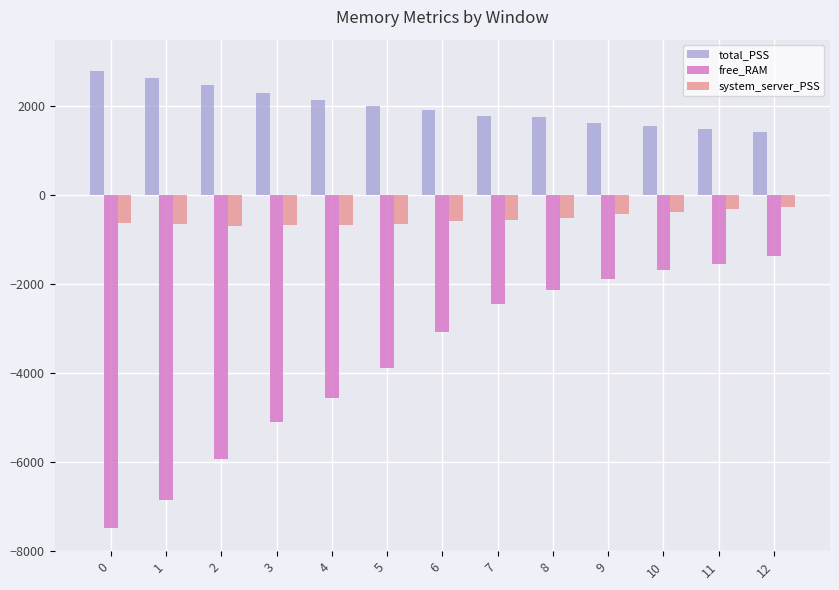

List the series in order of their peak value, lowest first.

free_RAM, system_server_PSS, total_PSS